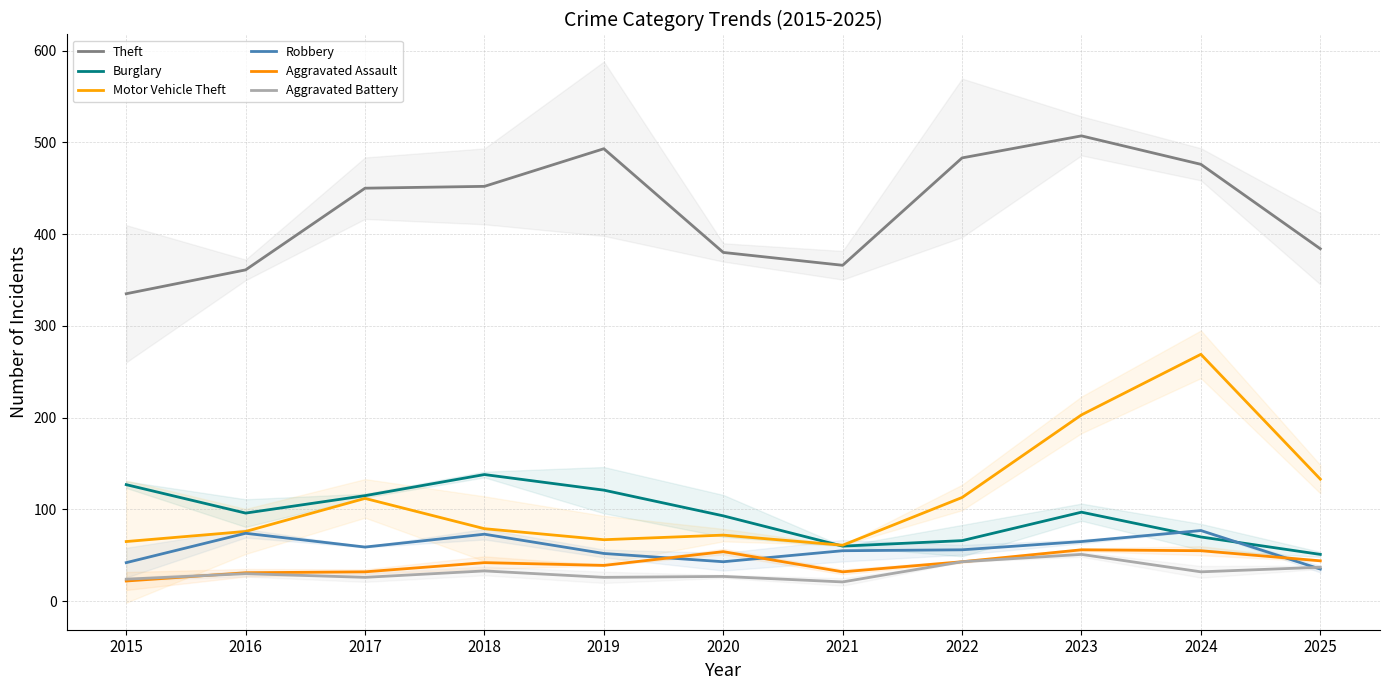

Which series has the largest total across all categories?

Theft